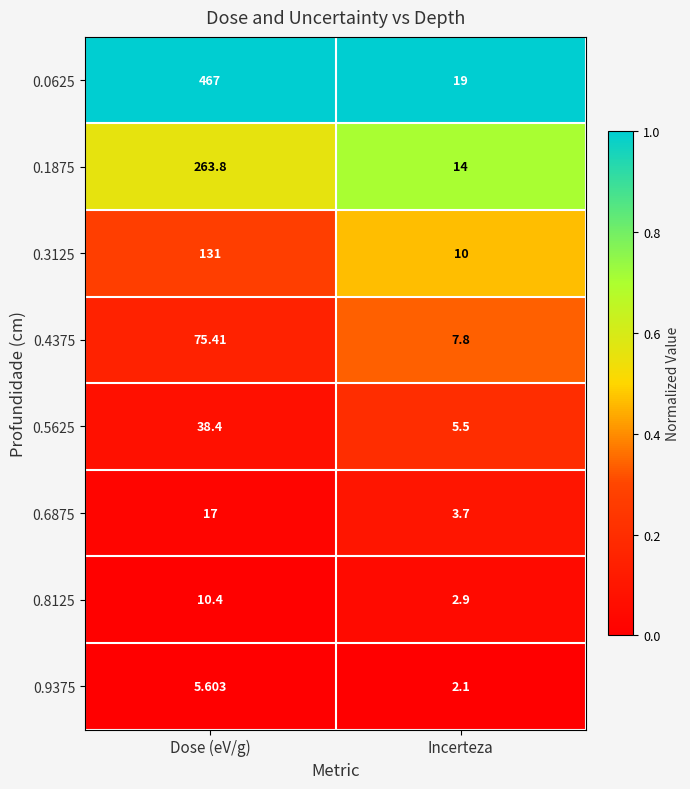

At which label does 0.9375 reach its peak?

Dose (eV/g)